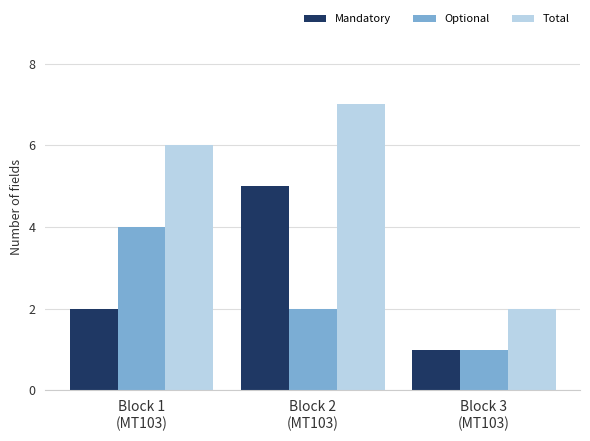

What is the minimum value shown in the chart?

1